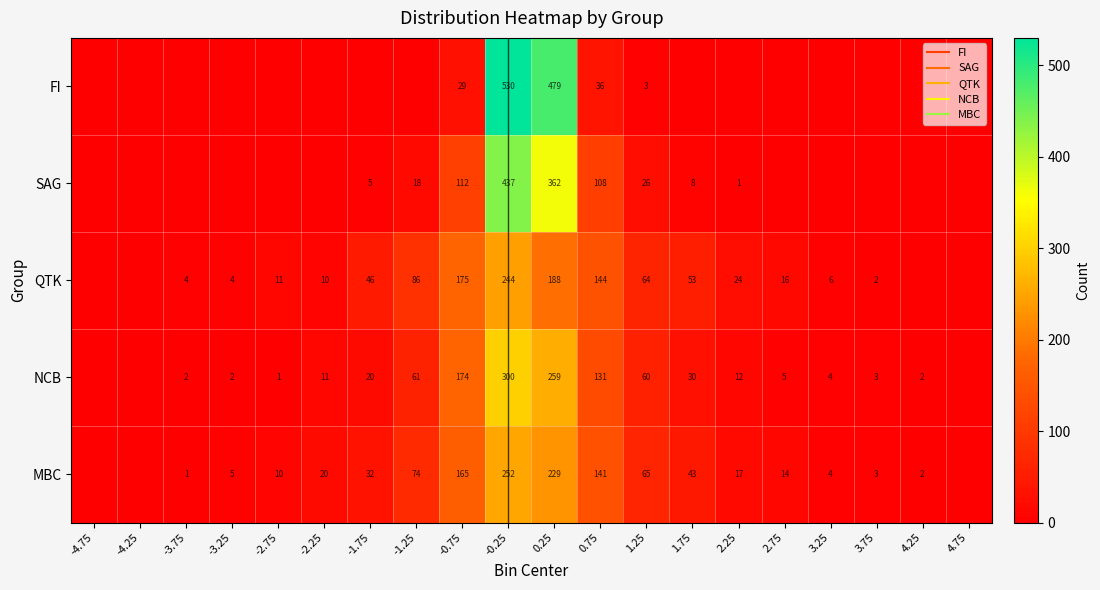

What value does the QTK series have at -3.75, to the nearest 5?

5